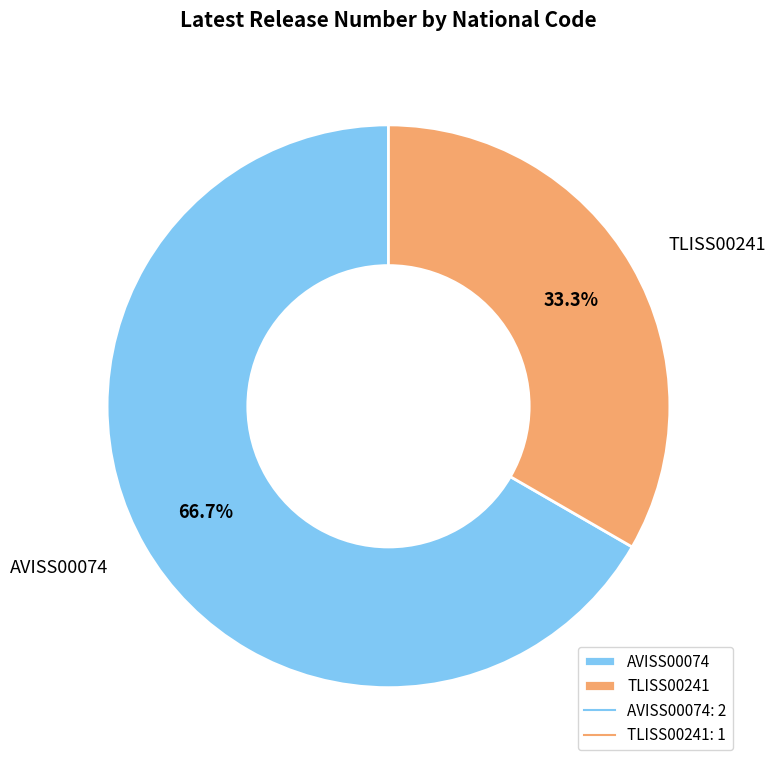

To the nearest percent, what is the difference between the TLISS00241 and AVISS00074 slice percentages?

33%